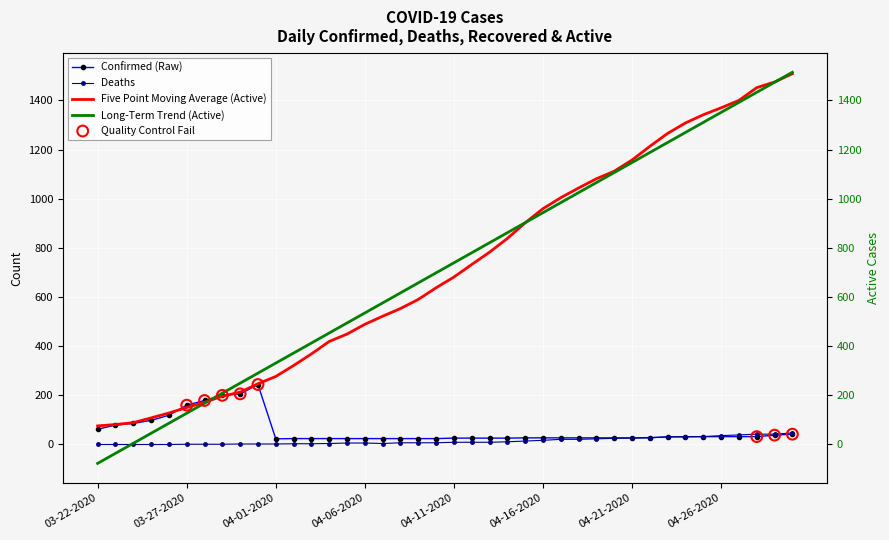

Which series has the largest Y range (max minus min)?

Active